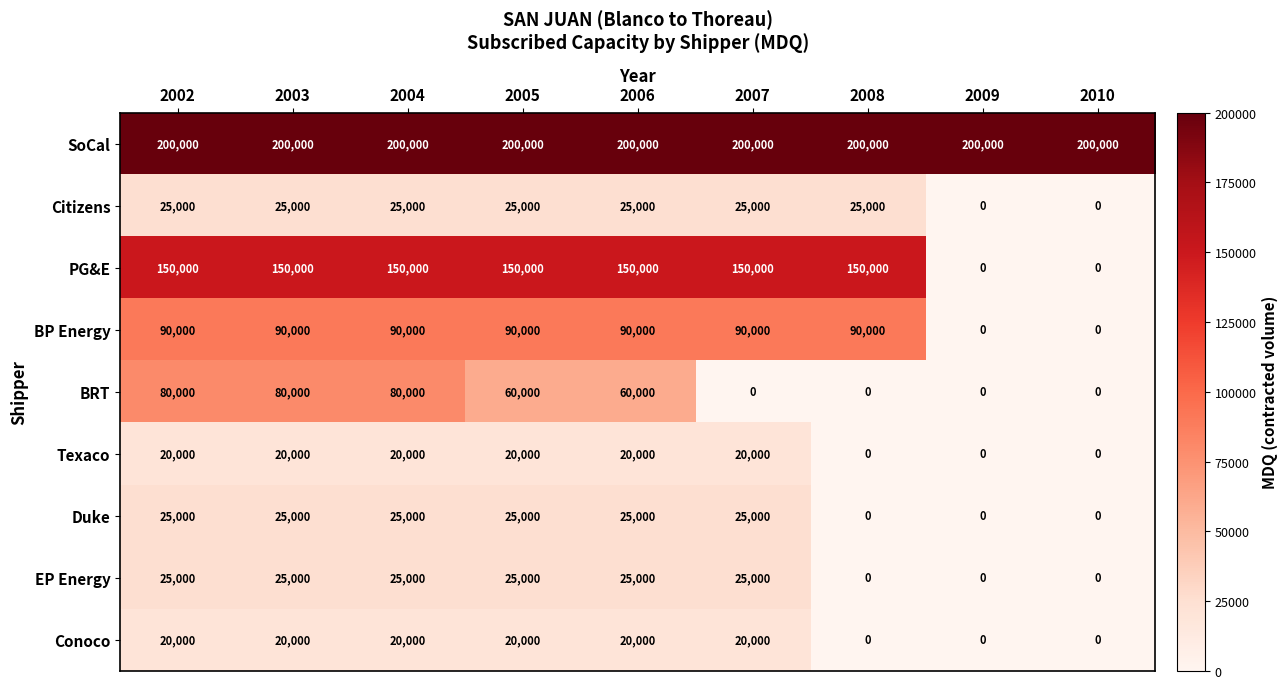

The value of PG&E at 2008 is 222162. True or false?

False